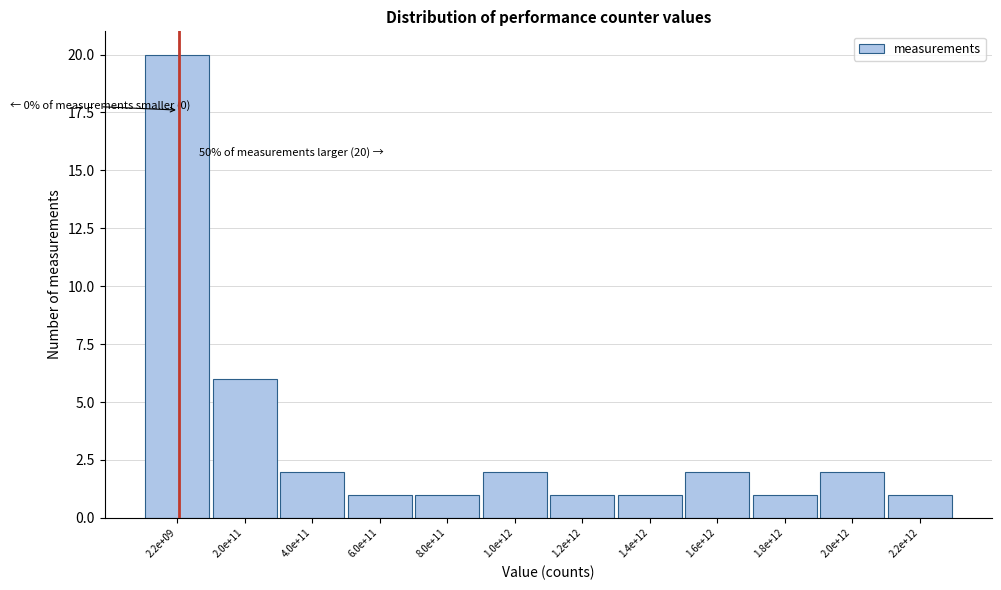

Reading right to left, transcribe all the data shown in this chart.

1	2	1	2	1	1	2	1	1	2	6	20